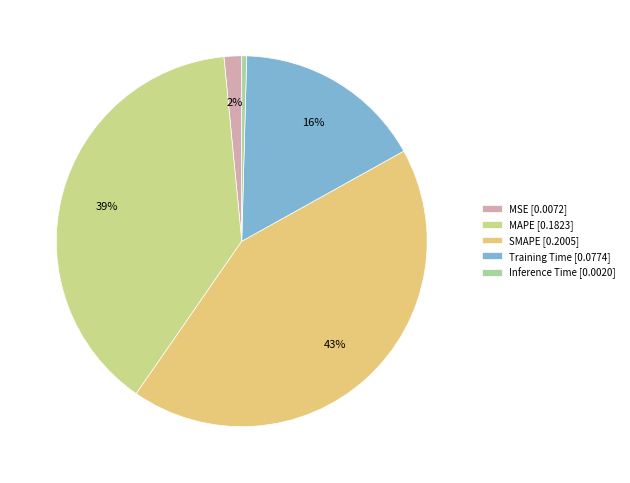

How many segments does this pie chart have?

5